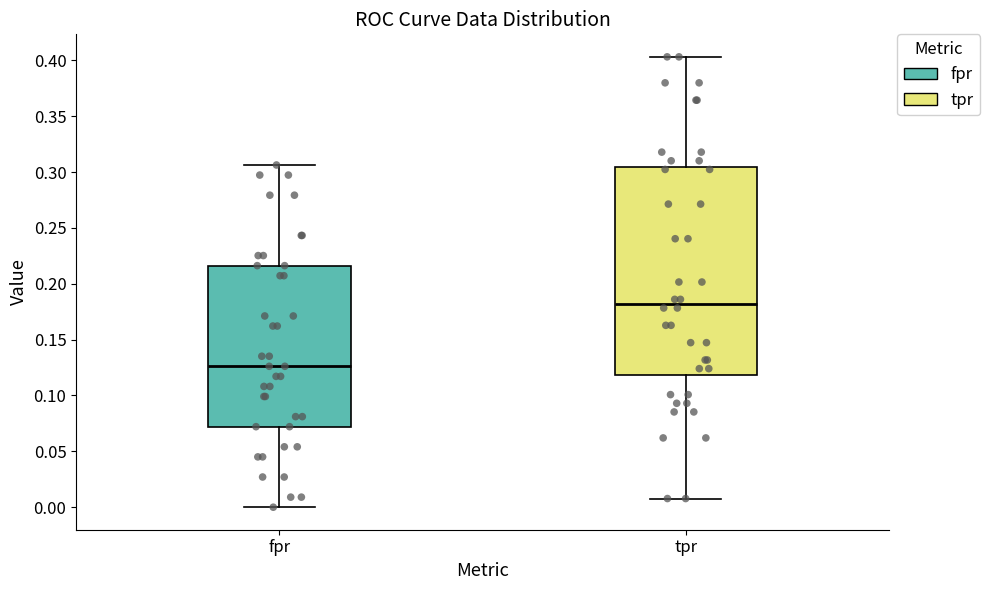

Reading left to right, read every box against the y-axis: the position of its median line, the range the box covers, and the ends of its whiskers. The values are not printed on the chart, so give them approximately, as read against the axis.

fpr: median 0.125, box 0.070 to 0.215, whiskers 0.000 to 0.305
tpr: median 0.180, box 0.120 to 0.305, whiskers 0.010 to 0.405